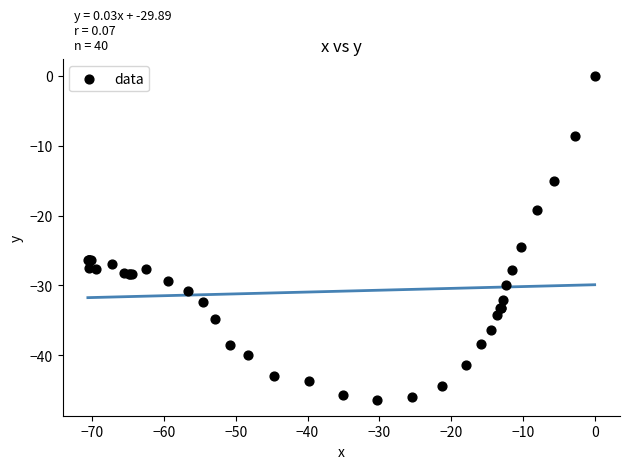

What Y value in the scatter plot is closest to -23?

-24.5